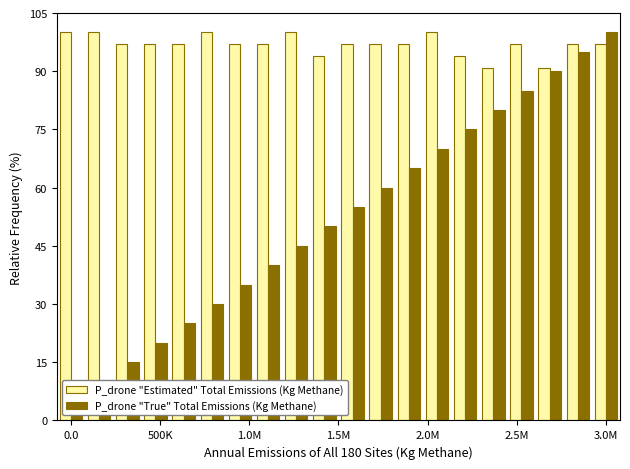

Reading left to right, extract all data points from this chart.

P_drone "Estimated" Total Emissions (Kg Methane): 100.0	100.0	97.0	97.0	97.0	100.0	97.0	97.0	100.0	93.9	97.0	97.0	97.0	100.0	93.9	90.9	97.0	90.9	97.0	97.0
P_drone "True" Total Emissions (Kg Methane): 5.0	10.0	15.0	20.0	25.0	30.0	35.0	40.0	45.0	50.0	55.0	60.0	65.0	70.0	75.0	80.0	85.0	90.0	95.0	100.0